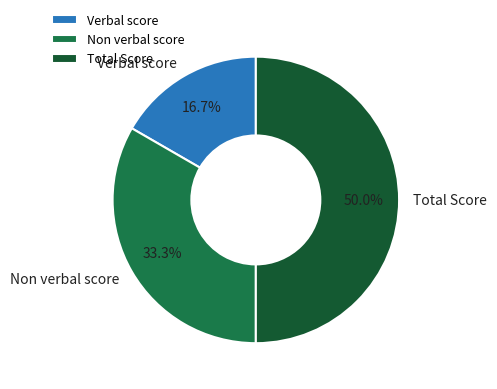

Which slice is the smallest?

Verbal score